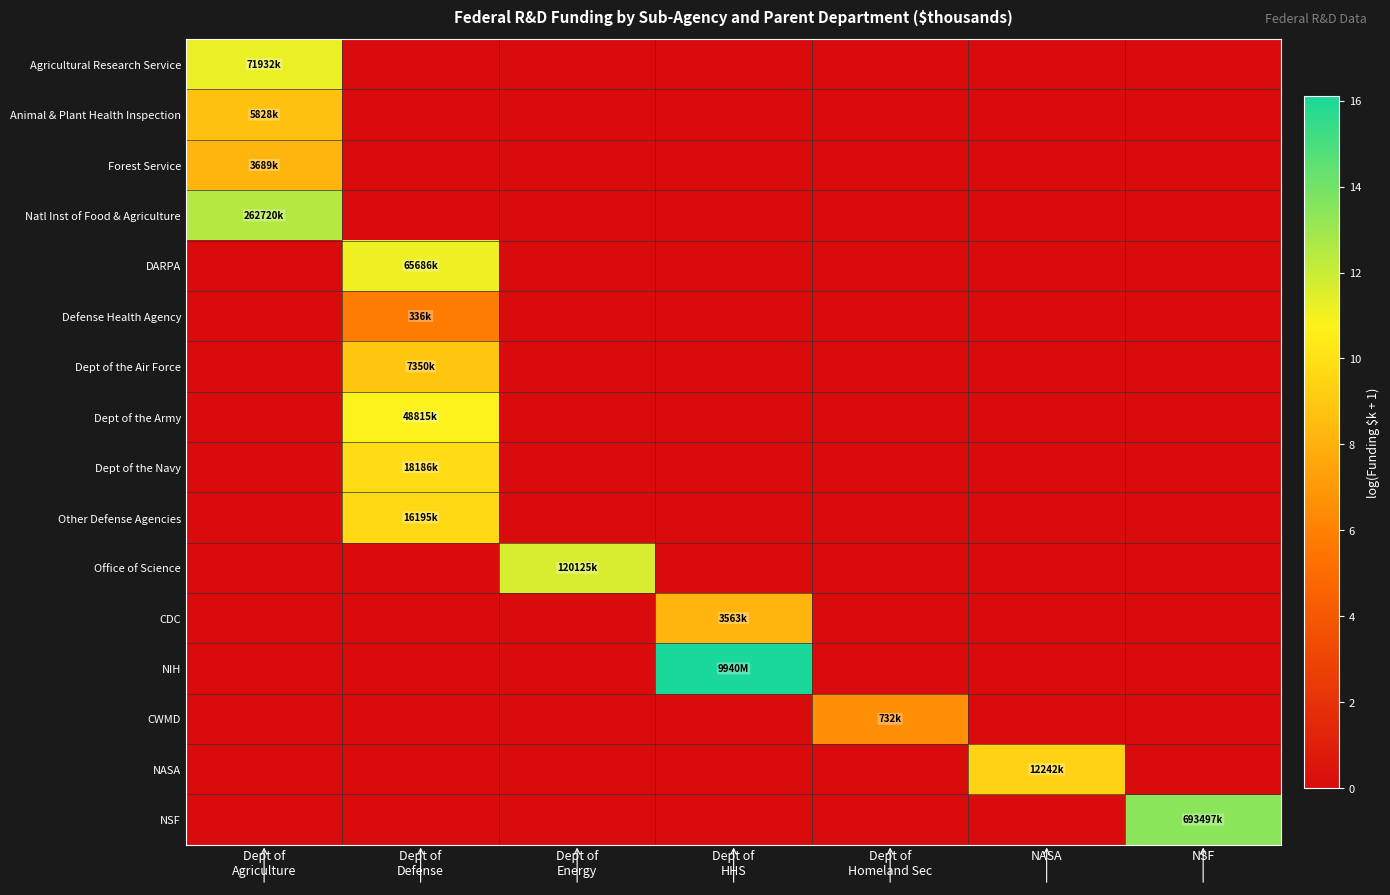

Between Dept of Energy and Dept of HHS, which series saw the biggest shift?

NIH